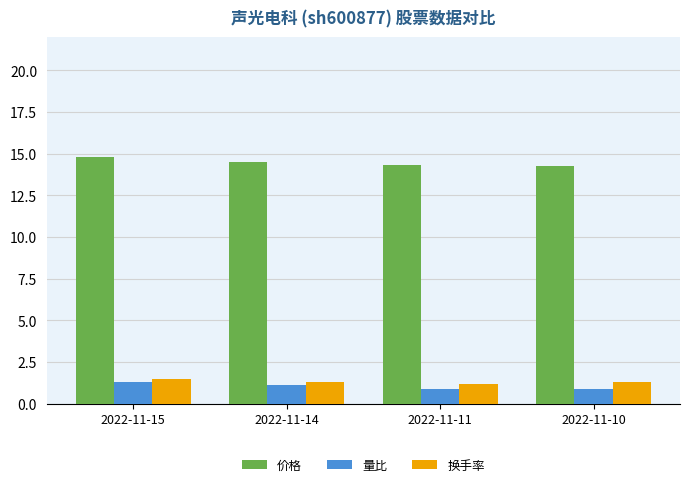

What is the difference between the 价格 values at 2022-11-14 and 2022-11-15?

0.3